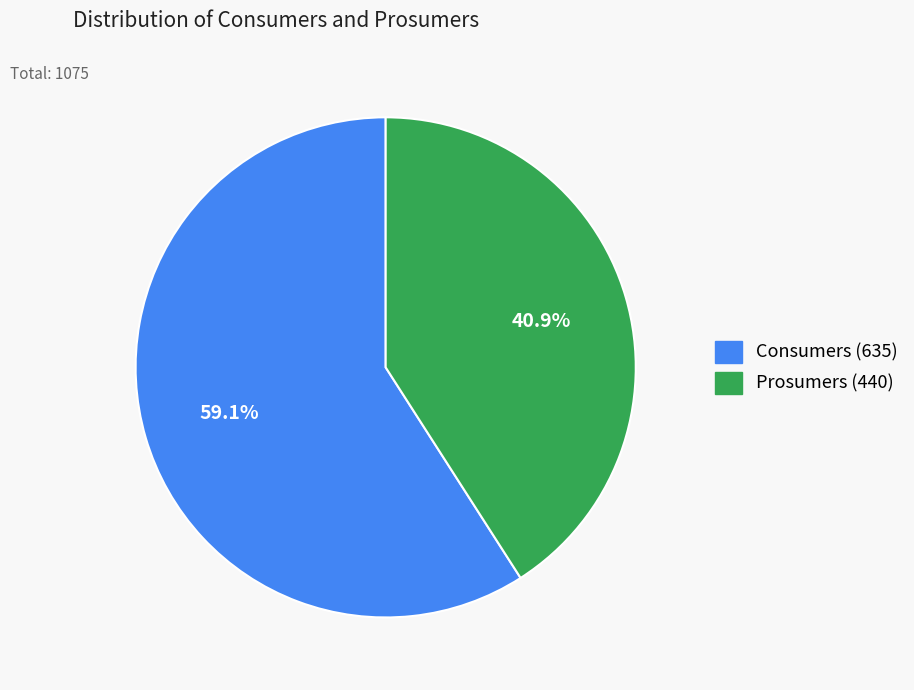

Which category has the smallest portion of the pie?

Prosumers